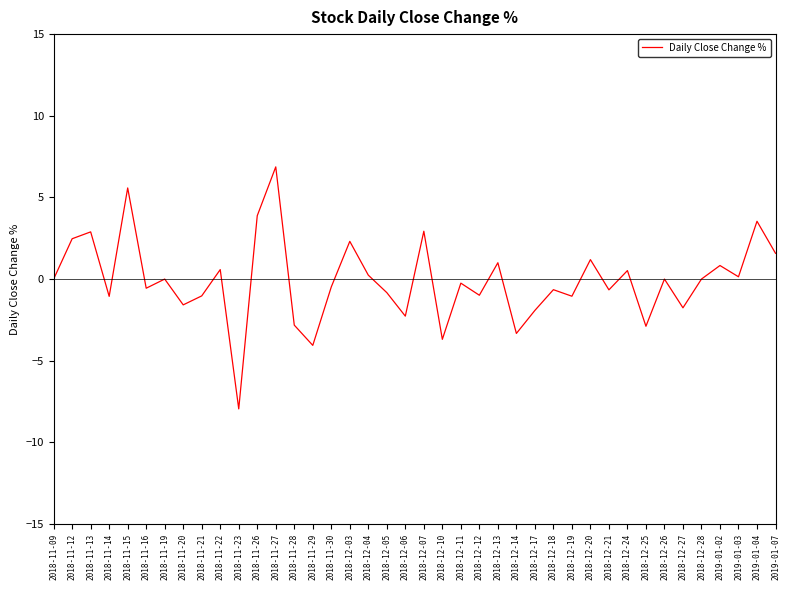

What is the sum of the values at 2018-11-20 and 2018-11-30?

-2.1